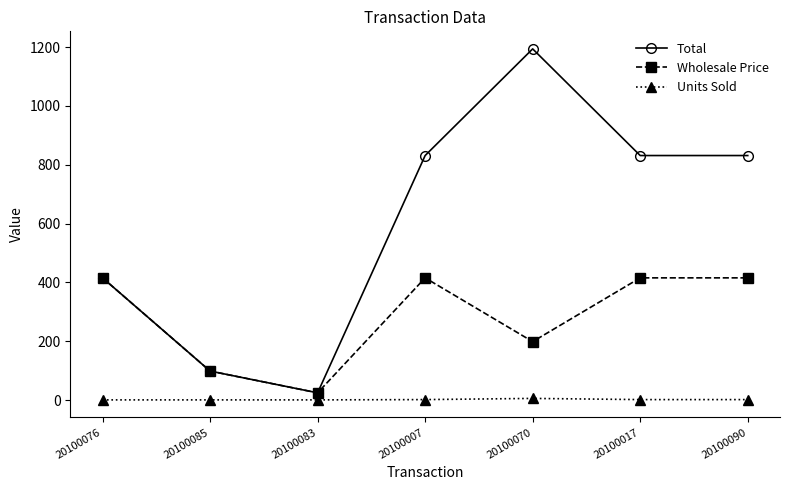

What is the maximum value for Total?

1194.0